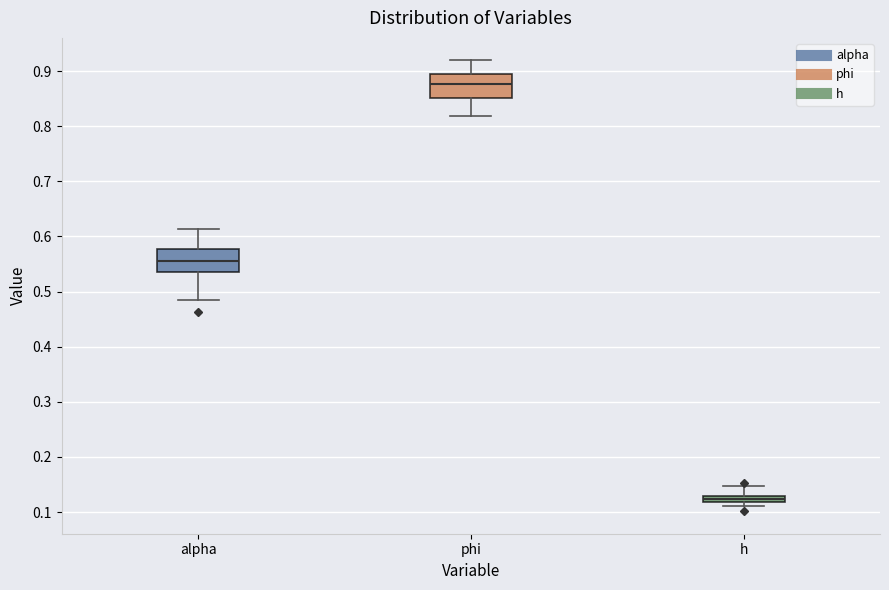

Which box has the lowest median line?

h